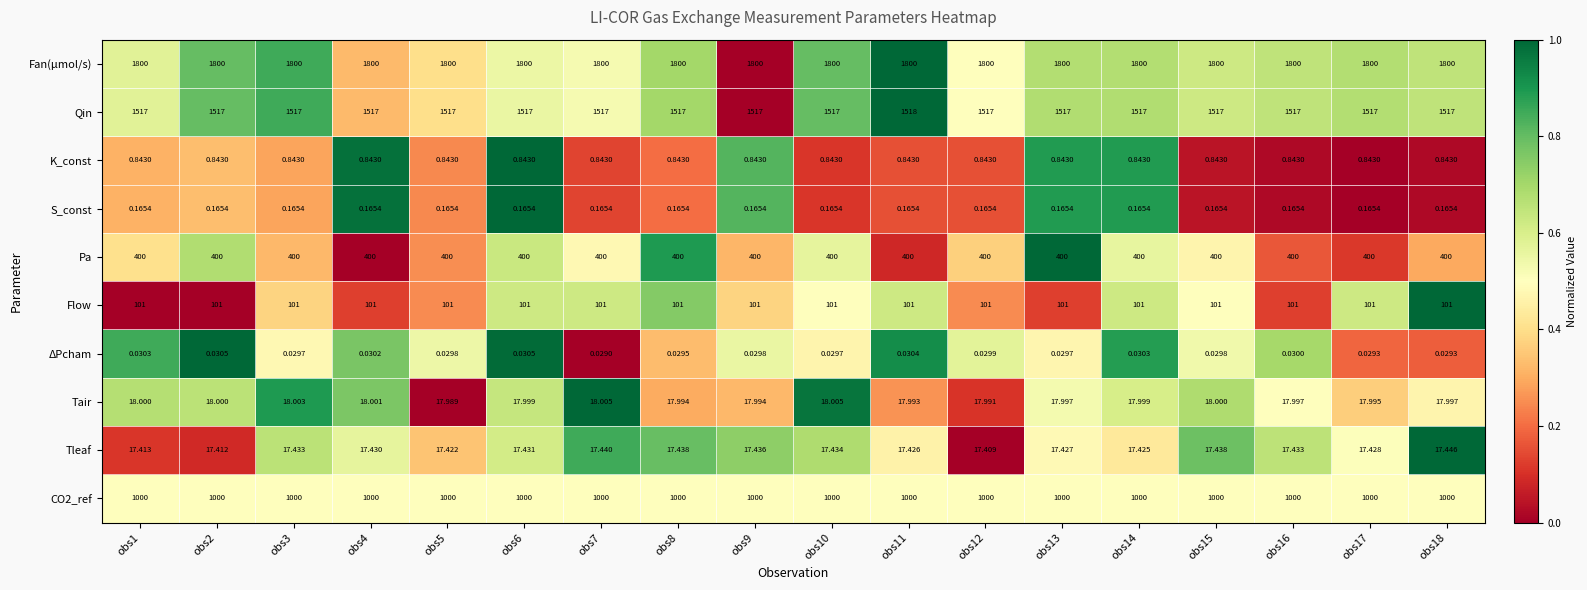

At how many categories does at least one series exceed 0?

18